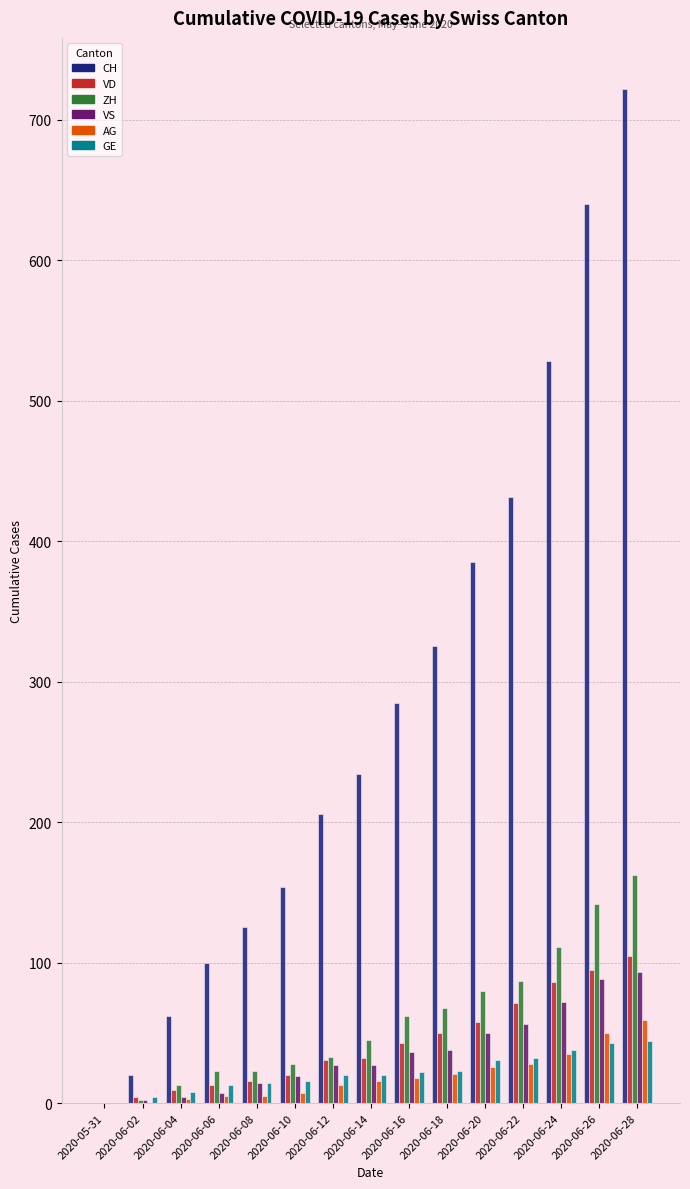

Between 2020-05-31 and 2020-06-14, which series saw the biggest shift?

CH